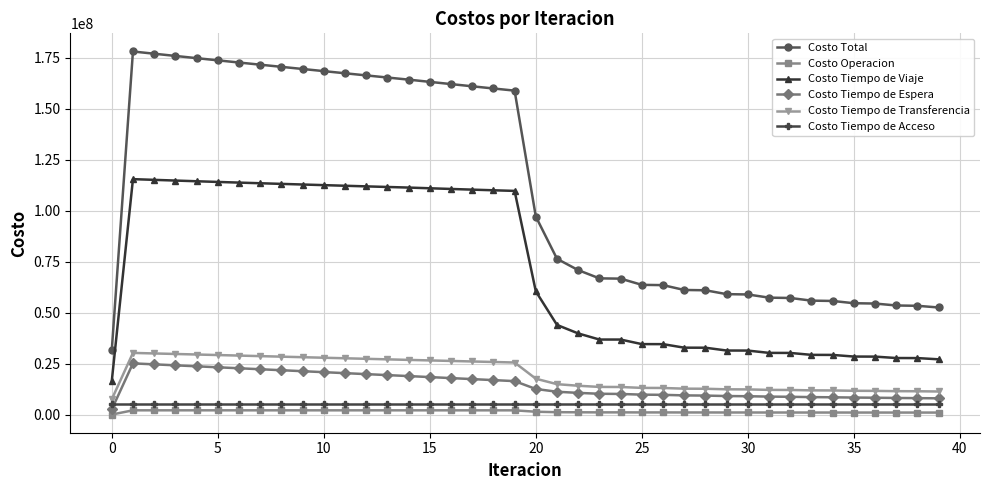

Which series has the largest range (max minus min)?

Costo Total